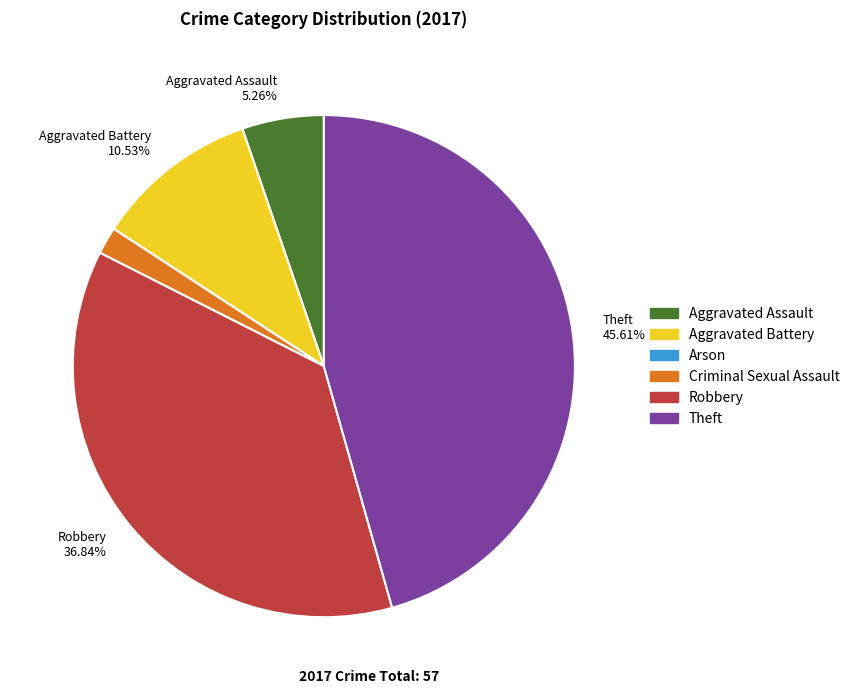

Which has a higher value, Criminal Sexual Assault or Aggravated Assault?

Aggravated Assault